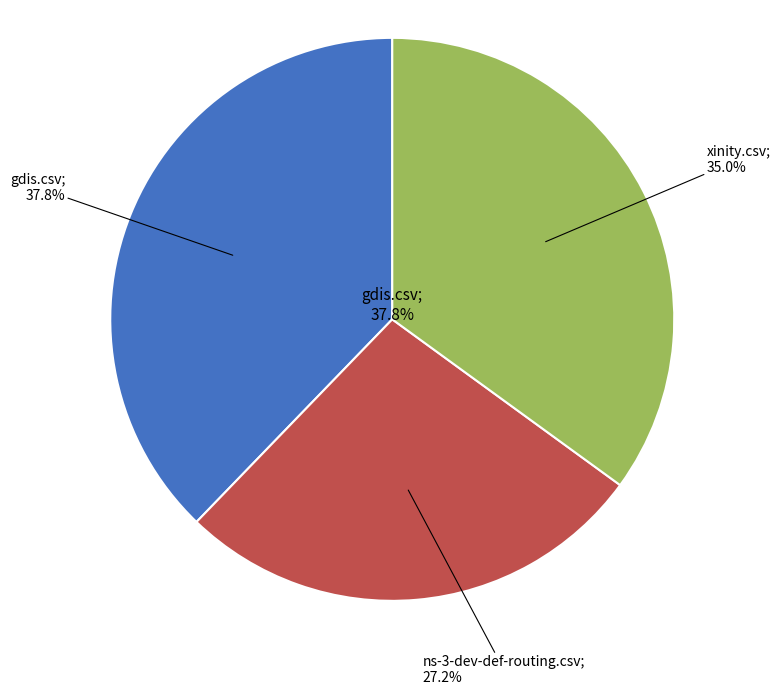

What is the largest slice in the pie chart?

gdis.csv